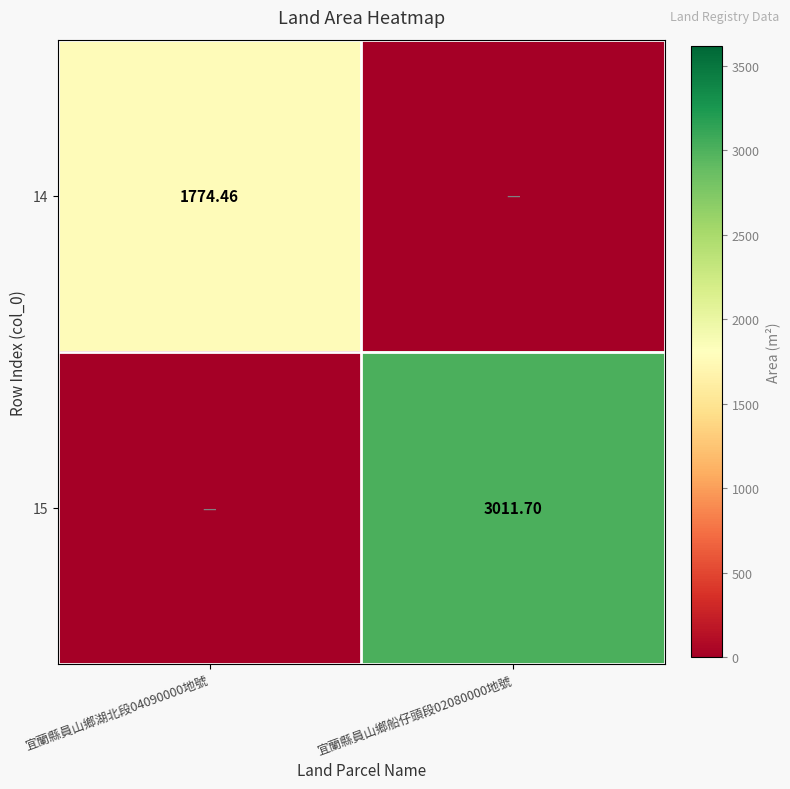

At which category is the sum across all series the highest?

宜蘭縣員山鄉船仔頭段02080000地號